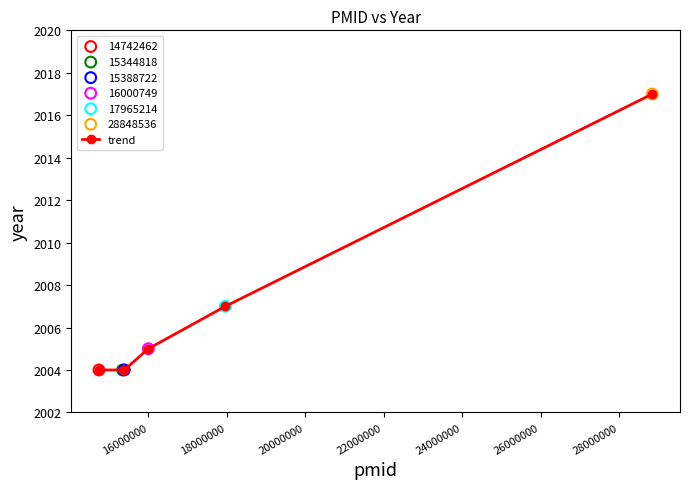

What is the average value?

2007